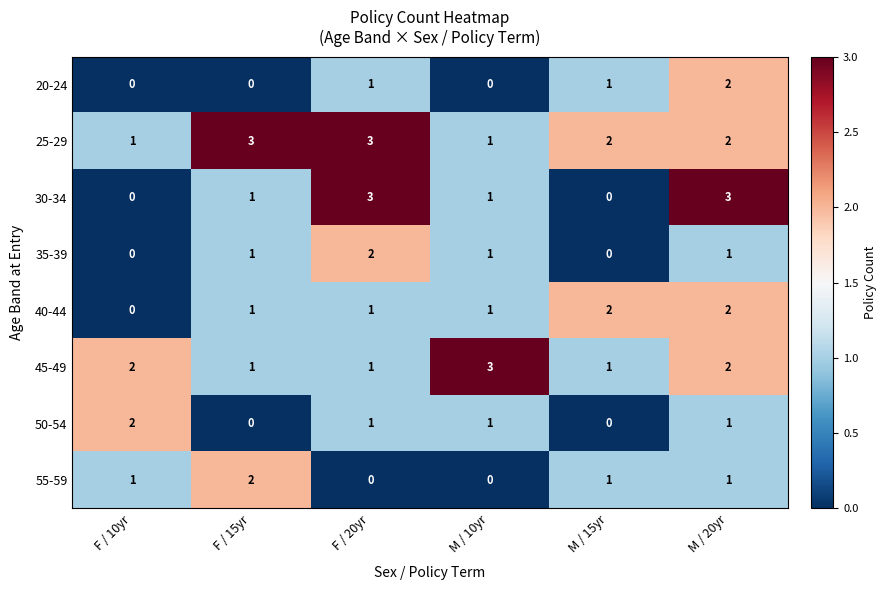

The value of 25-29 at M / 20yr is 2. True or false?

True